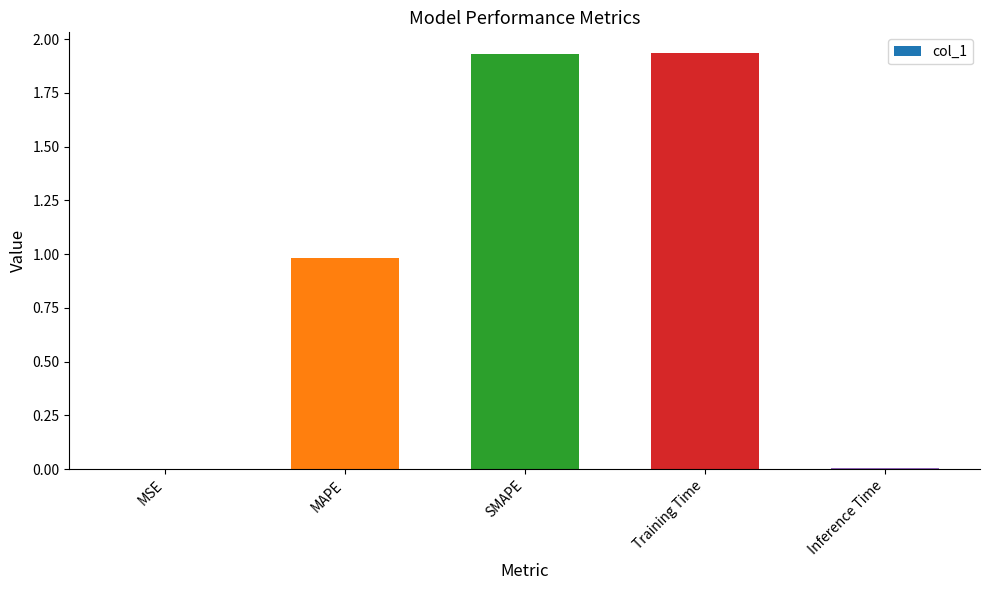

Which has a higher value, Inference Time or MAPE?

MAPE